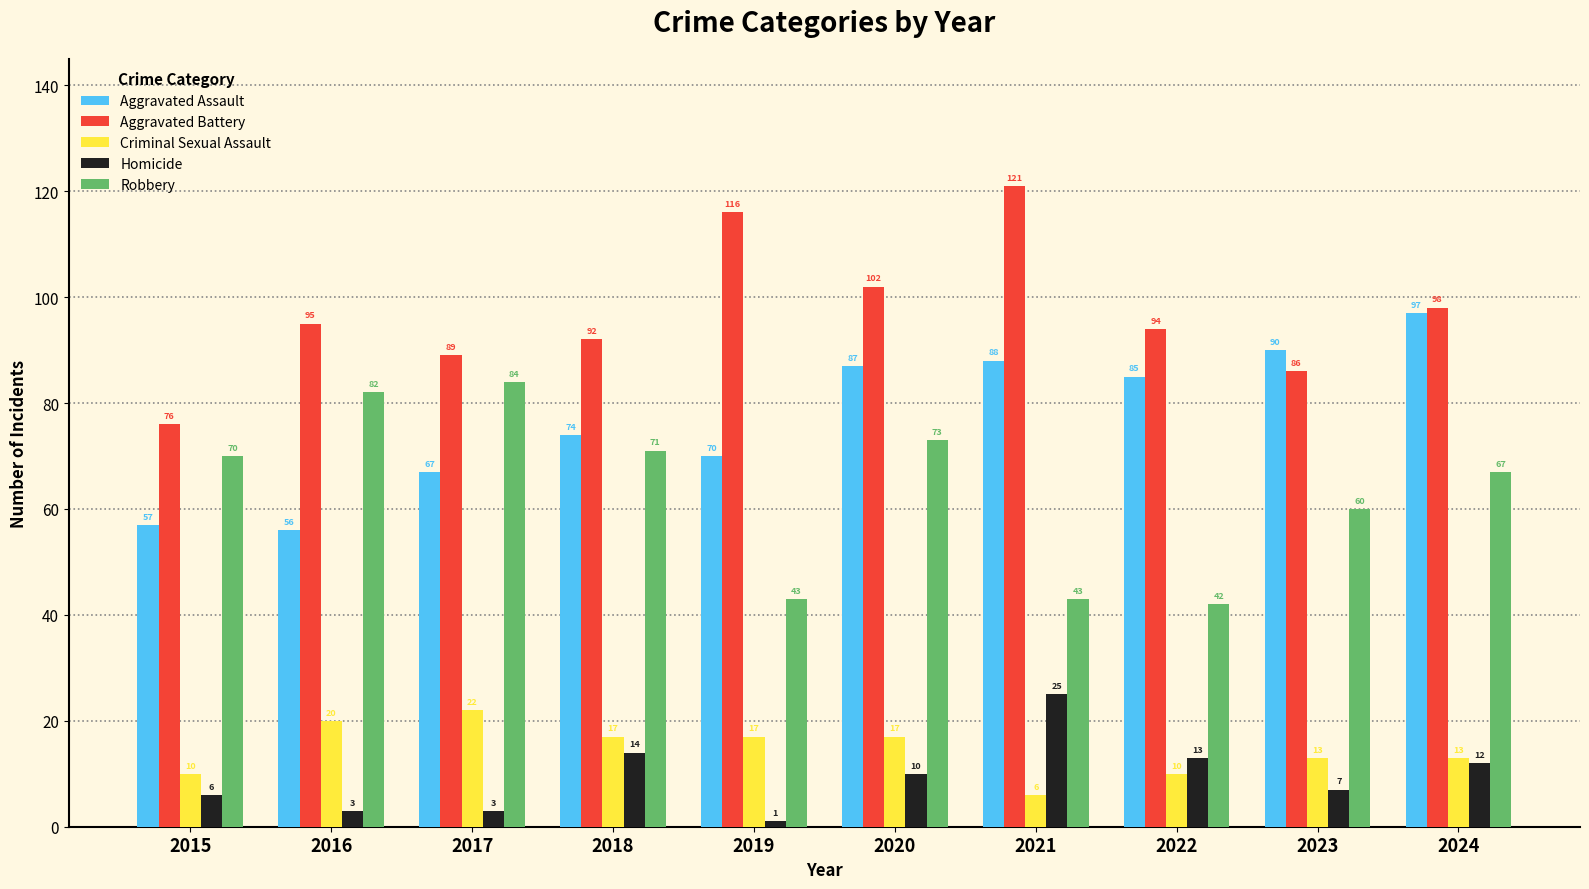

Which series changed the most between 2016 and 2024?

Aggravated Assault